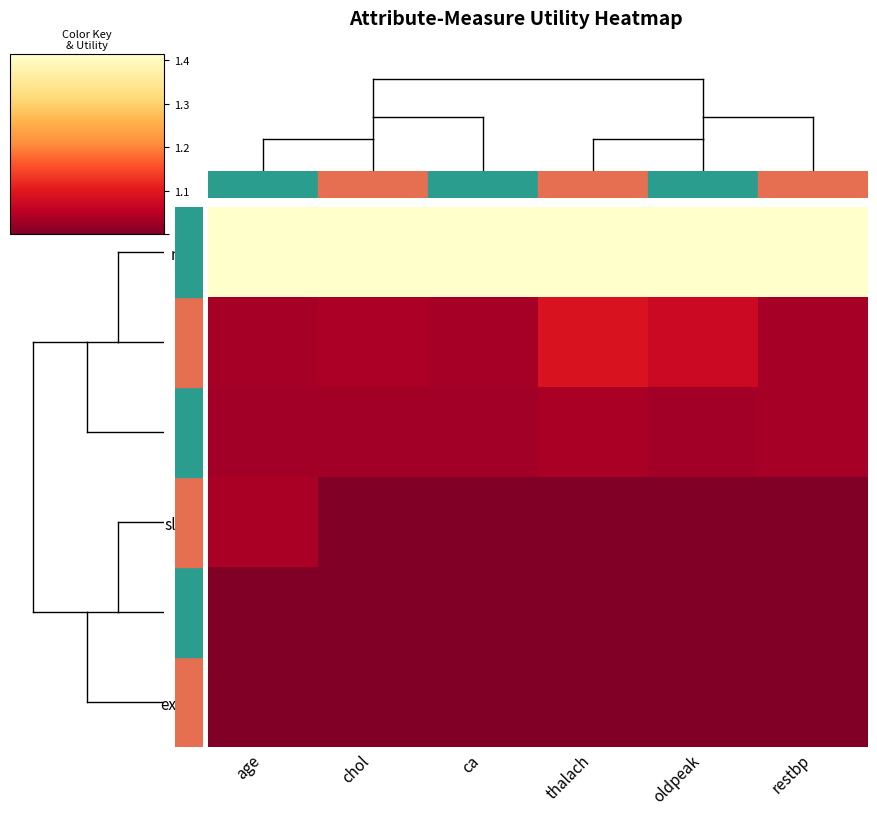

Reading left to right, transcribe all the data shown in this chart.

num: age=1.4	chol=1.4	ca=1.4	thalach=1.4	oldpeak=1.4	restbp=1.4
cp: age=1.0	chol=1.0	ca=1.0	thalach=1.1	oldpeak=1.1	restbp=1.0
thal: age=1.0	chol=1.0	ca=1.0	thalach=1.0	oldpeak=1.0	restbp=1.0
slope: age=1.0	chol=1.0	ca=1.0	thalach=1.0	oldpeak=1.0	restbp=1.0
fbs: age=1.0	chol=1.0	ca=1.0	thalach=1.0	oldpeak=1.0	restbp=1.0
exang: age=1.0	chol=1.0	ca=1.0	thalach=1.0	oldpeak=1.0	restbp=1.0